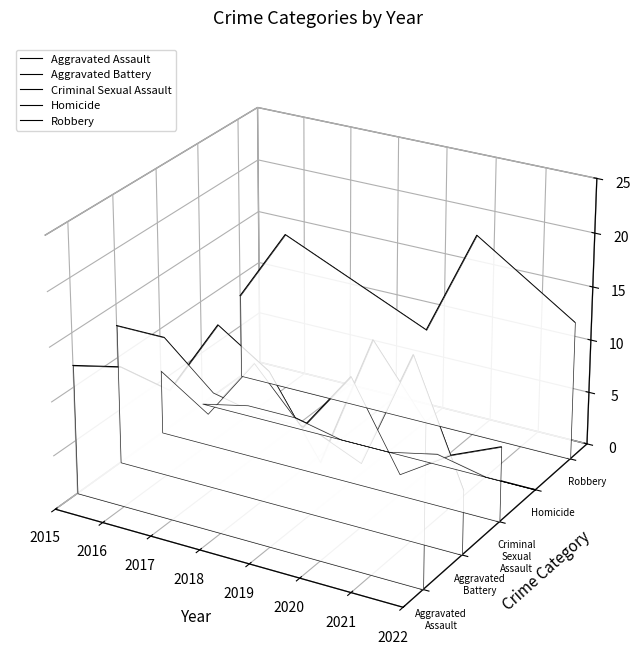

Where does the Aggravated Assault series first go above 0?

2018